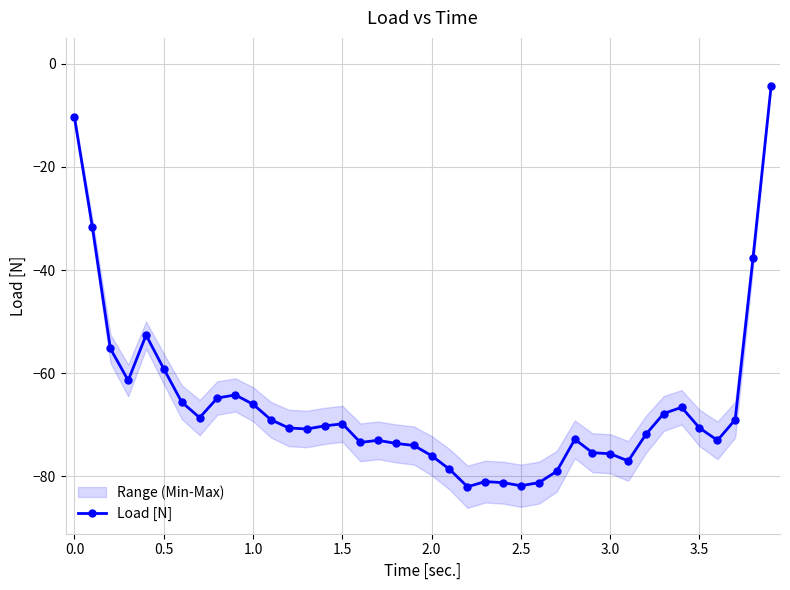

True or false: the data has more than 1 interior local peaks.

True